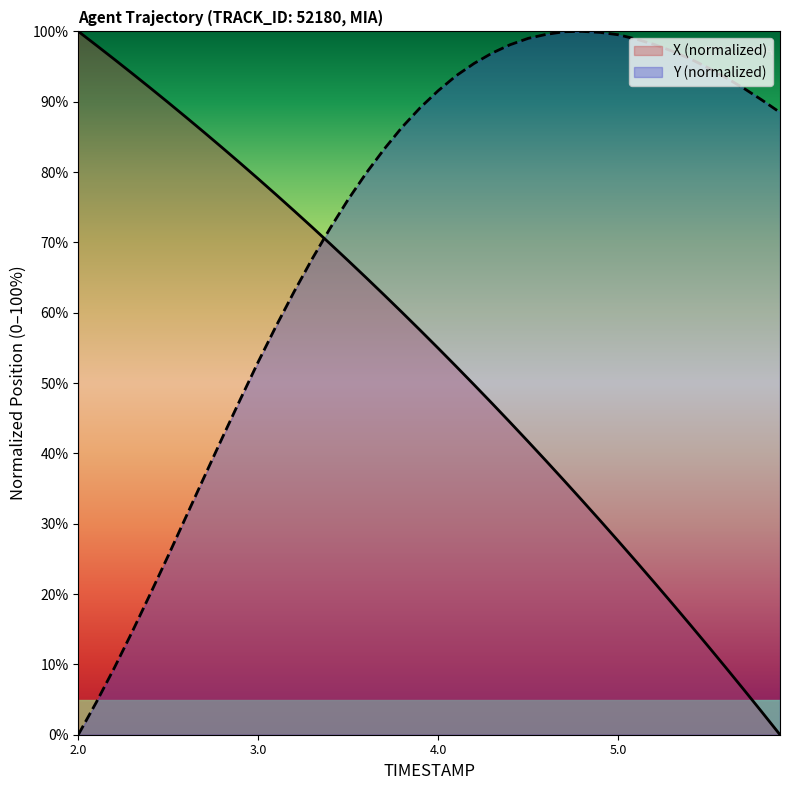

Does the chart display data point markers on the line(s)?

No